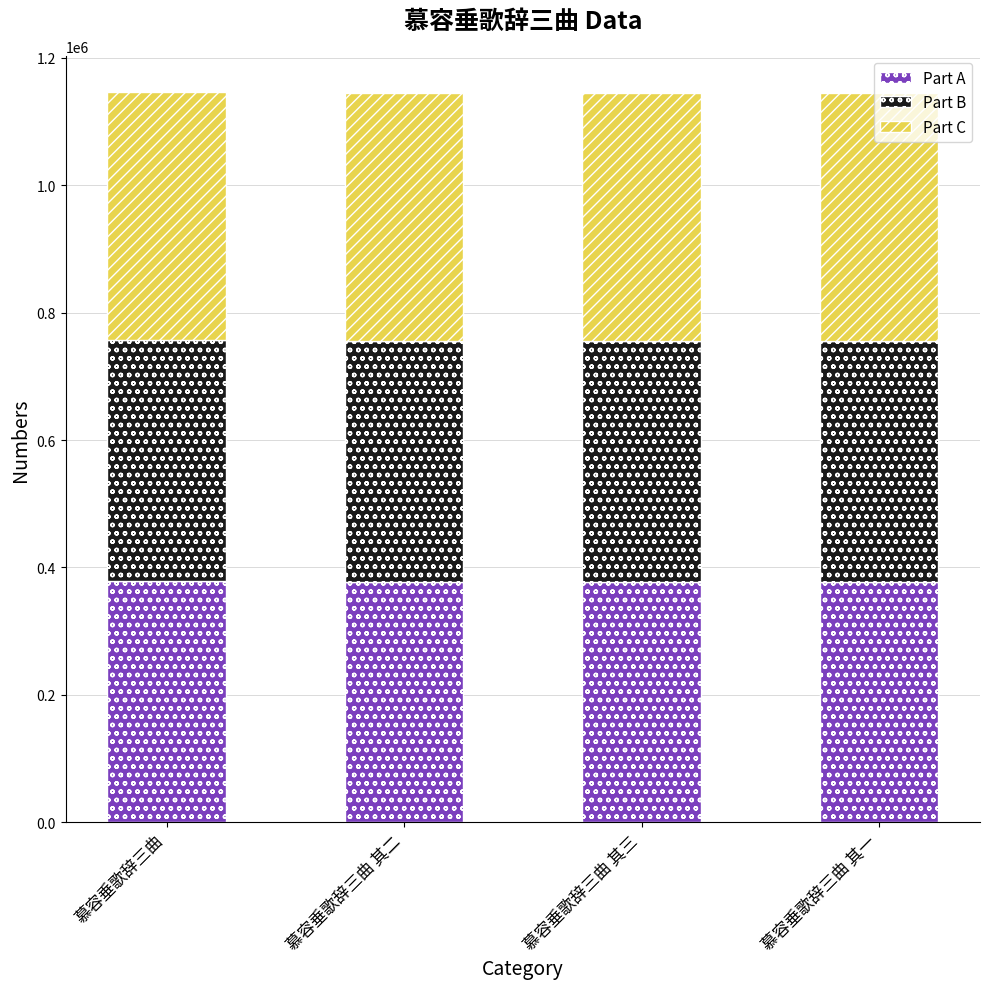

What is the sum of the Part A values at 慕容垂歌辞三曲 其一 and 慕容垂歌辞三曲?

756012